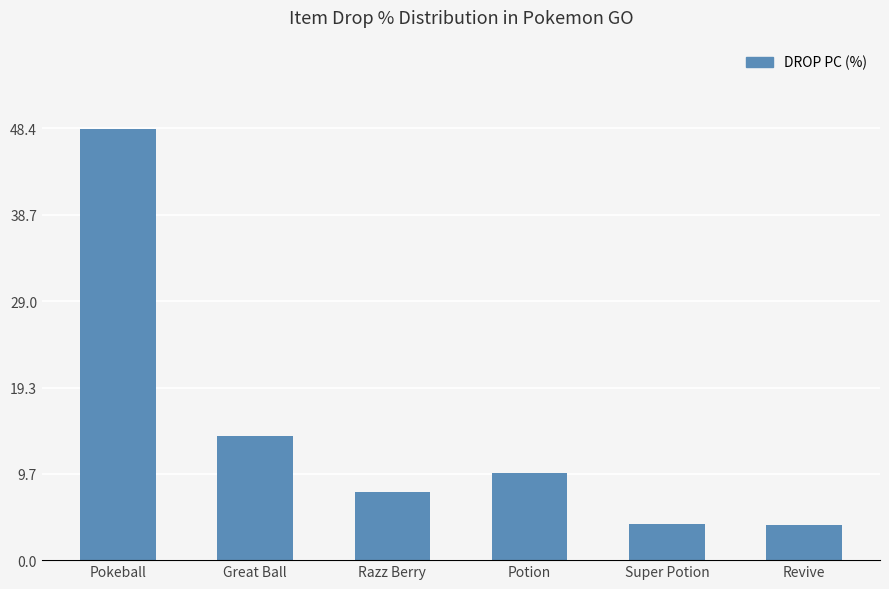

What is the greatest value displayed?

48.4